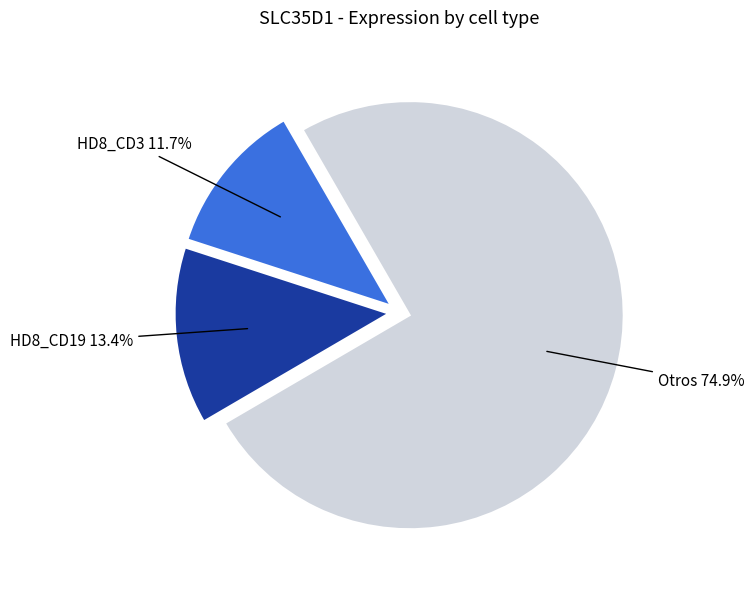

What is the ratio of the value at Otros to the value at HD8_CD19?

5.6